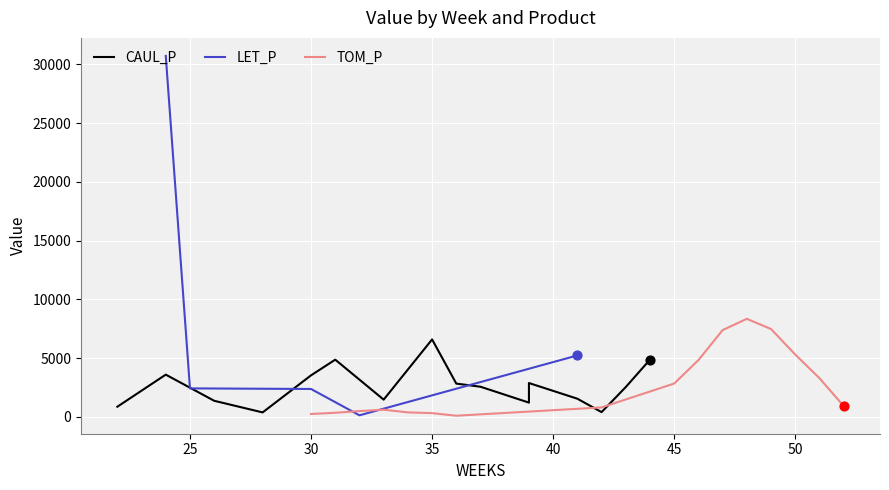

Which series contains the lowest Y value?

TOM_P